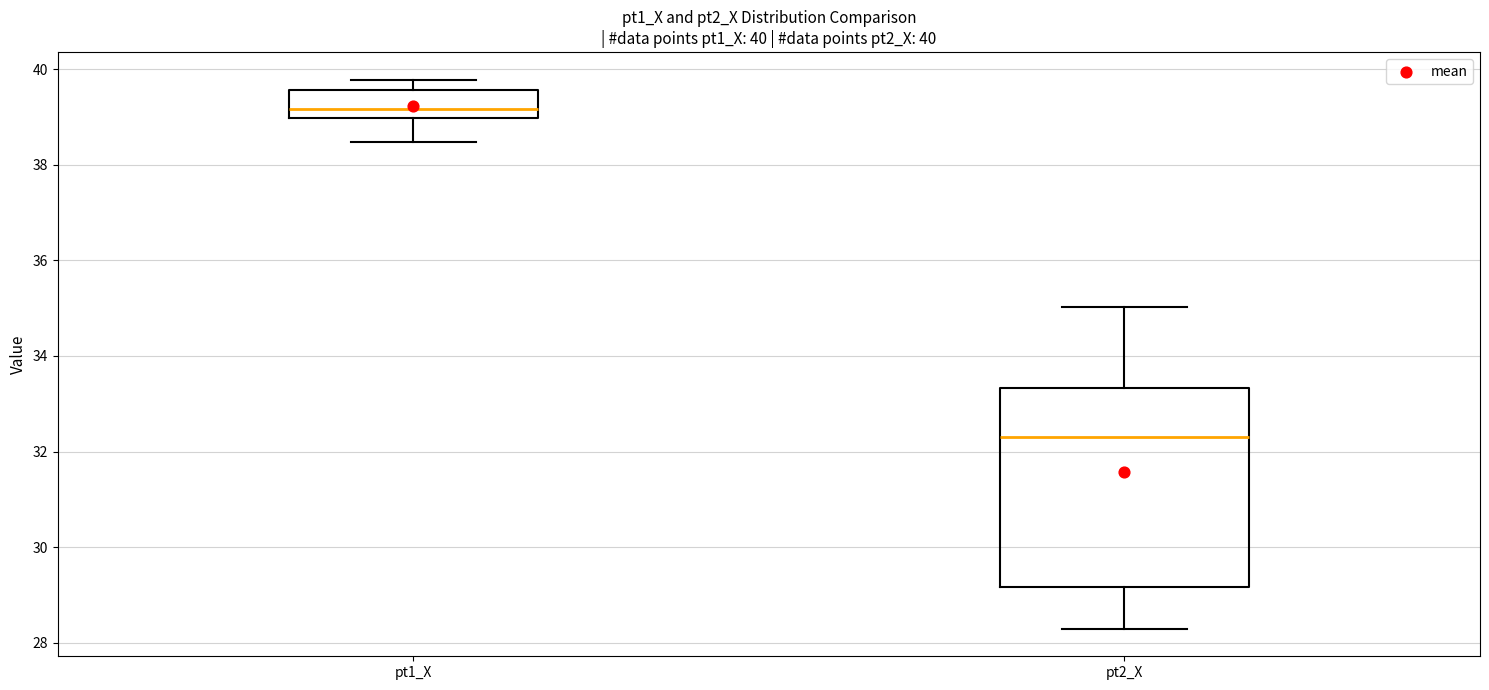

Which box is the tallest, from its lower edge to its upper edge?

pt2_X